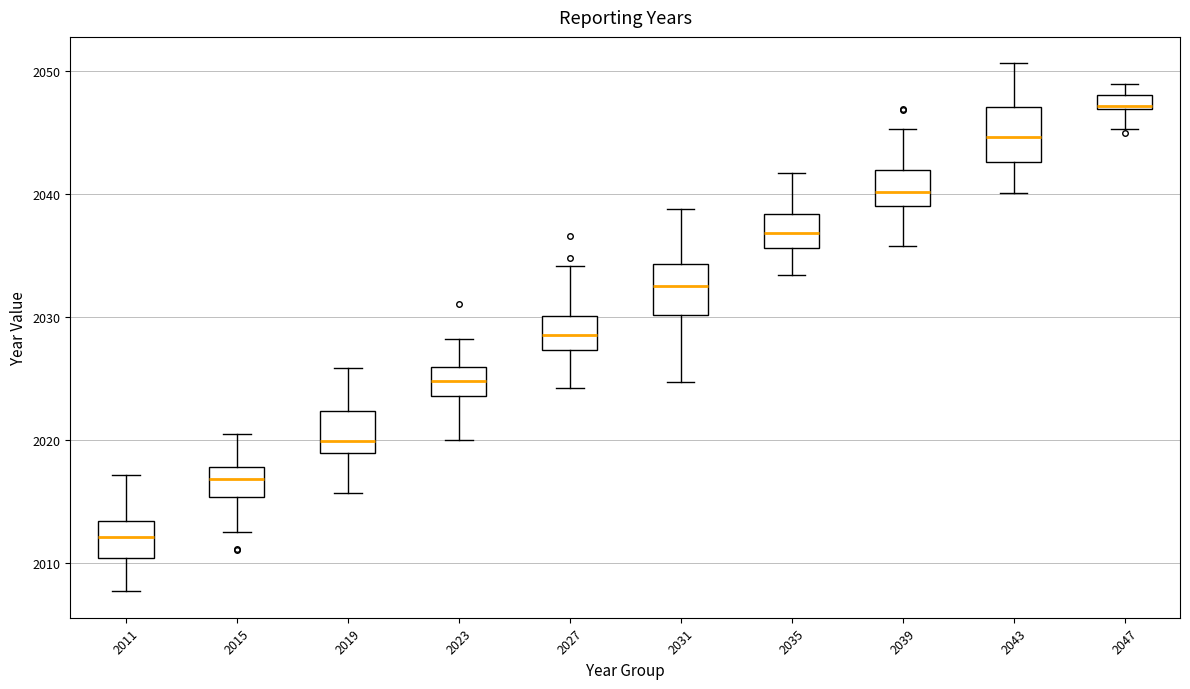

Where does the median line of the box at x = 2035 sit on the y-axis? The values are not printed on the chart, so give them approximately, as read against the axis.

2037